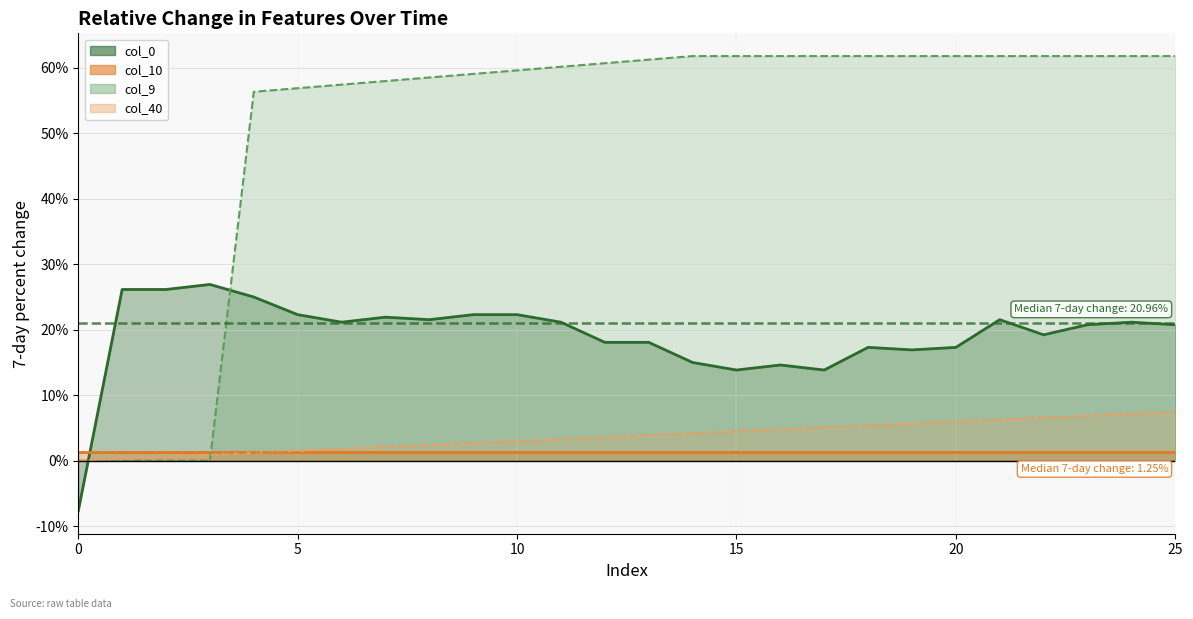

What is the maximum value for col_9?

0.6